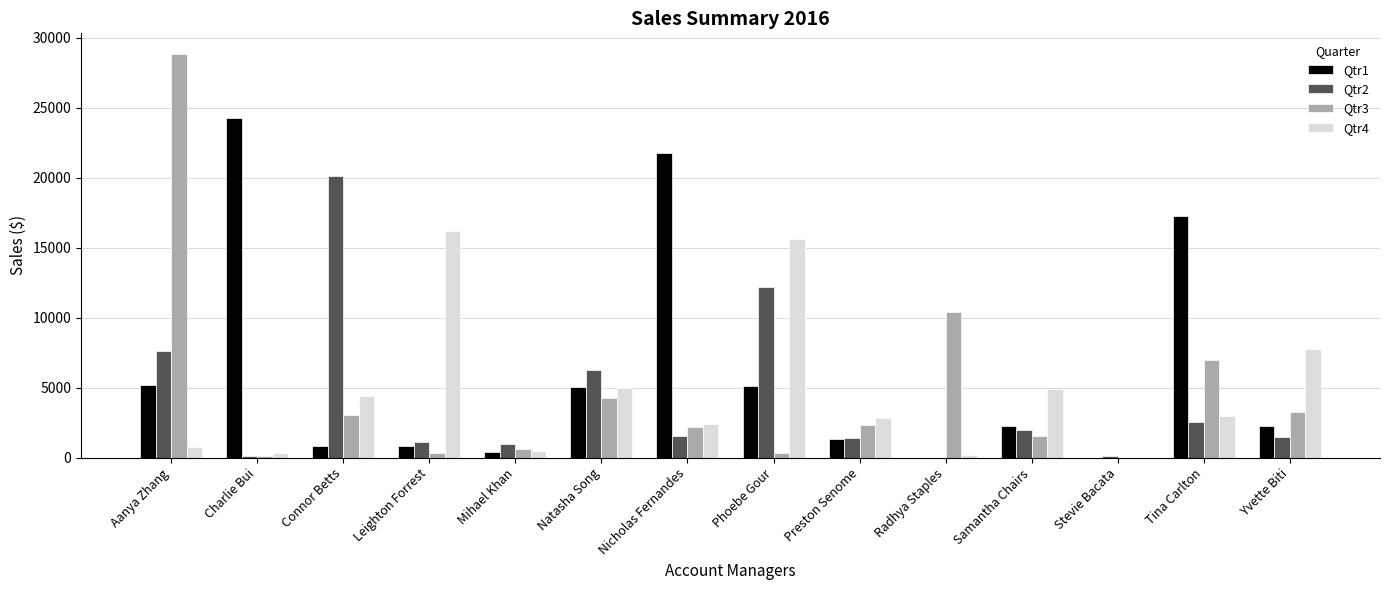

At which label is Qtr4 closest to 8084?

Yvette Biti